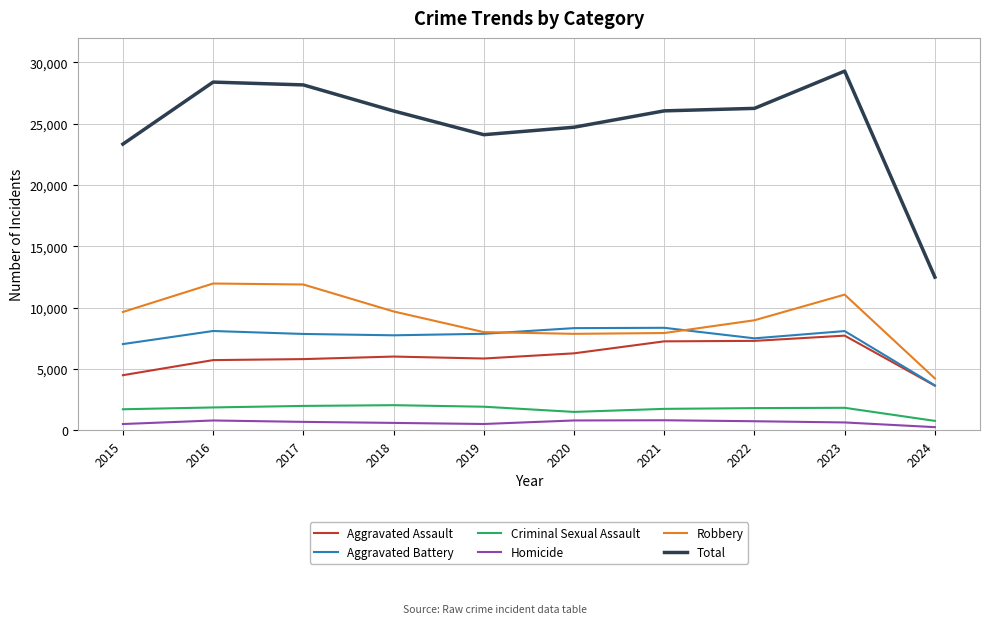

What is the difference between the highest and lowest values at 2022?

25525